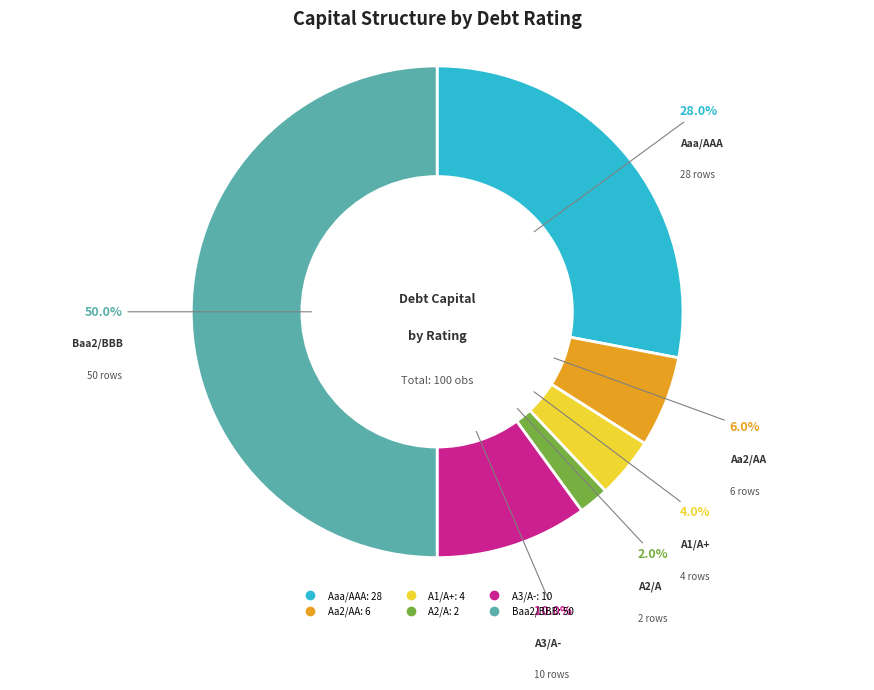

To the nearest percent, what percentage of the pie is A2/A?

2%